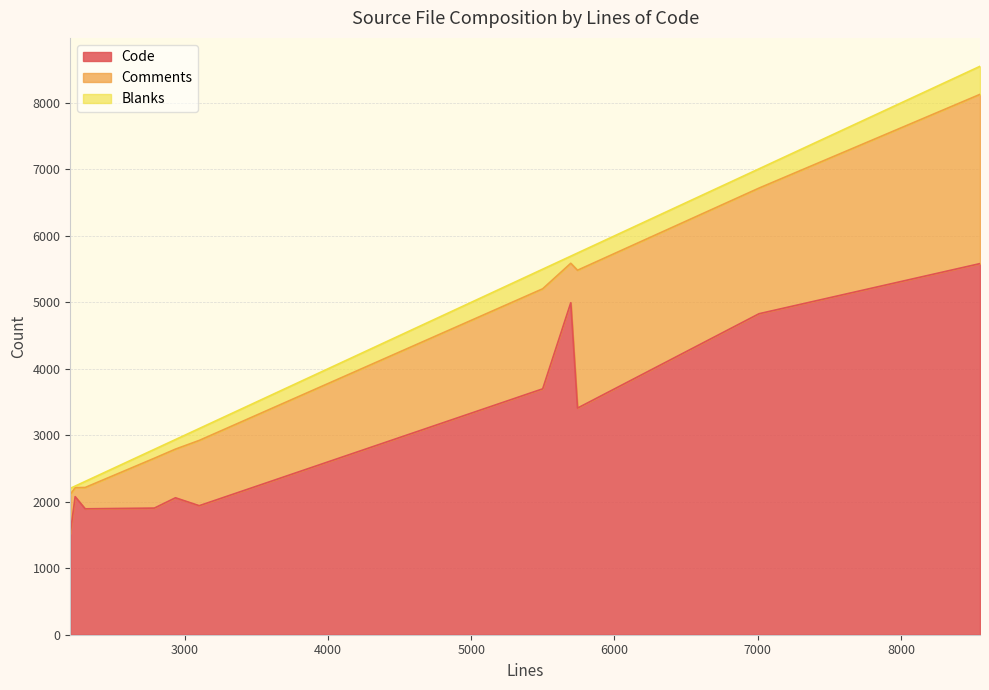

Which category has the lowest value across all series?

2236